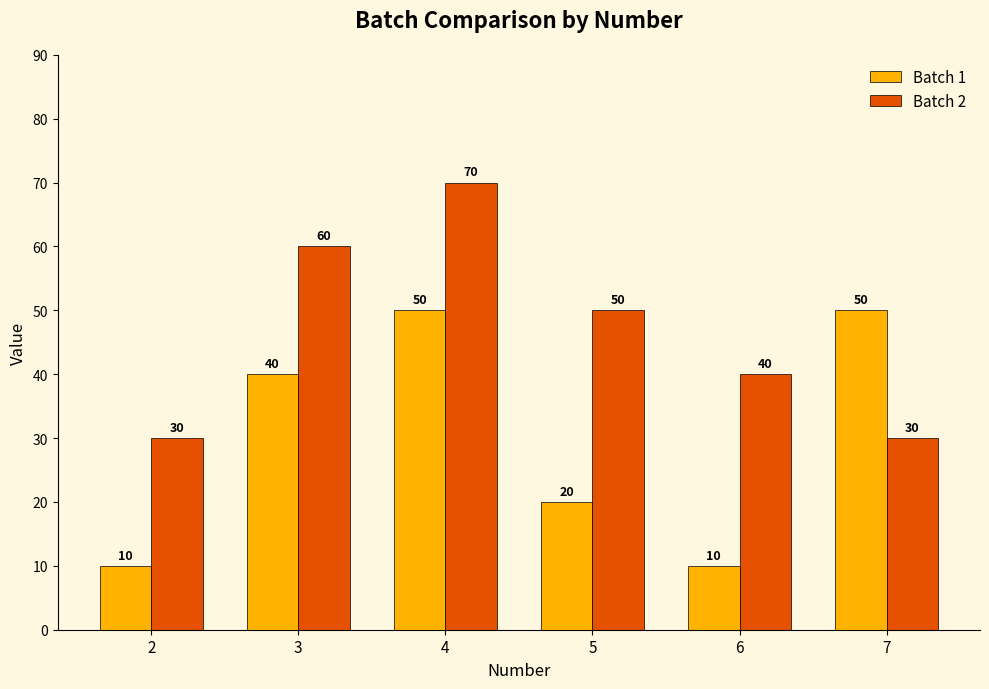

Reading left to right, extract all data points from this chart.

Batch 1: 2=10	3=40	4=50	5=20	6=10	7=50
Batch 2: 2=30	3=60	4=70	5=50	6=40	7=30